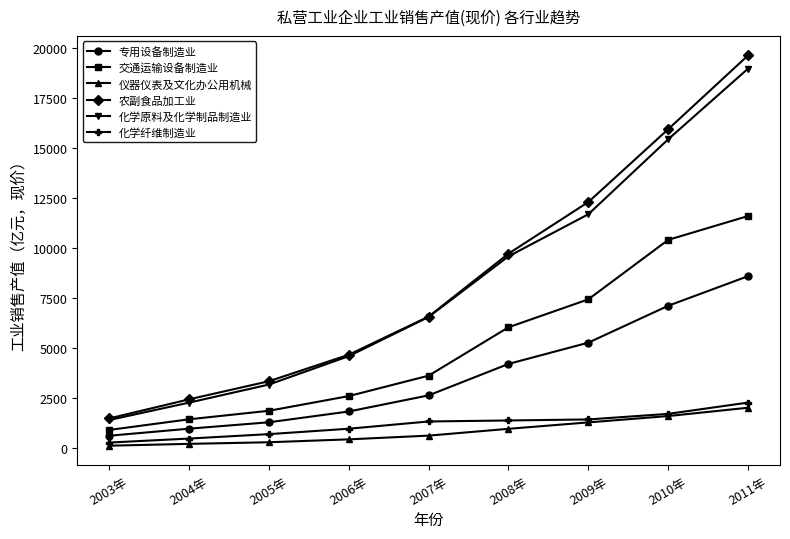

List the series in order of their peak value, lowest first.

仪器仪表及文化办公用机械, 化学纤维制造业, 专用设备制造业, 交通运输设备制造业, 化学原料及化学制品制造业, 农副食品加工业